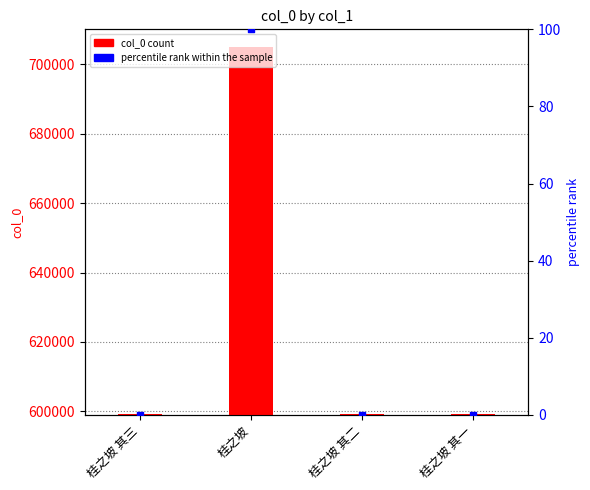

Which series has the largest total across all categories?

col_0